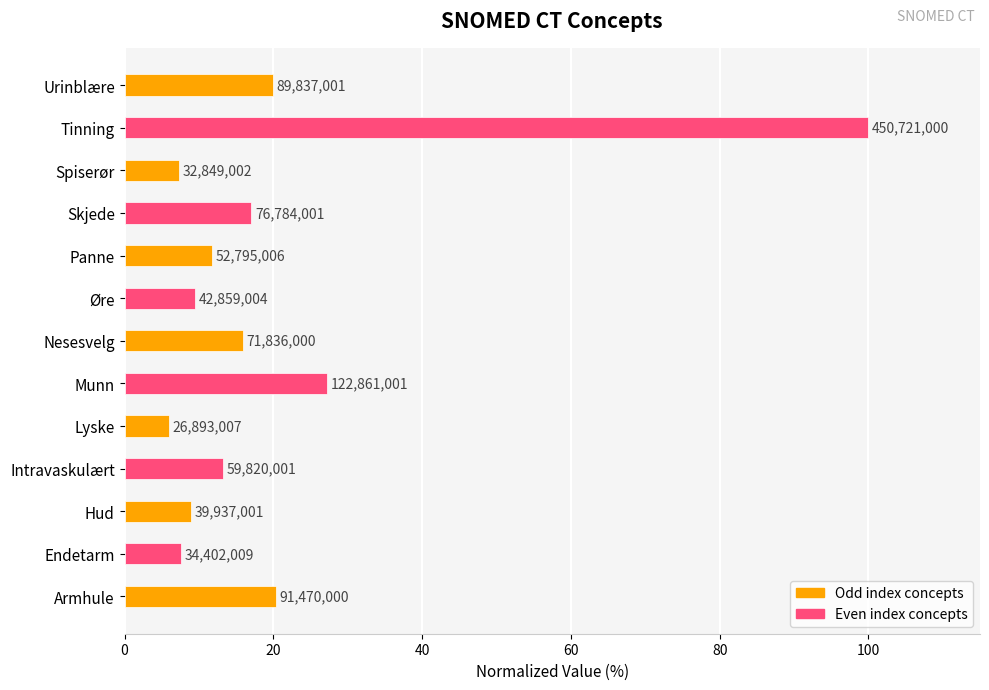

How many bars are there in total?

13